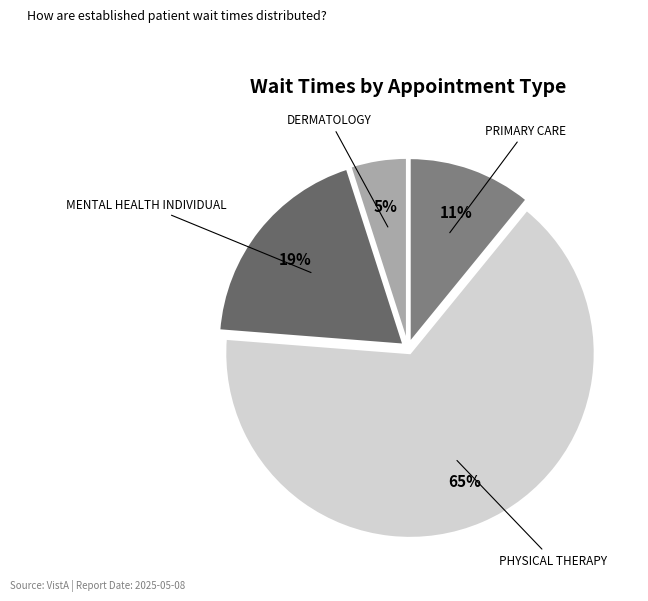

How many segments does this pie chart have?

4